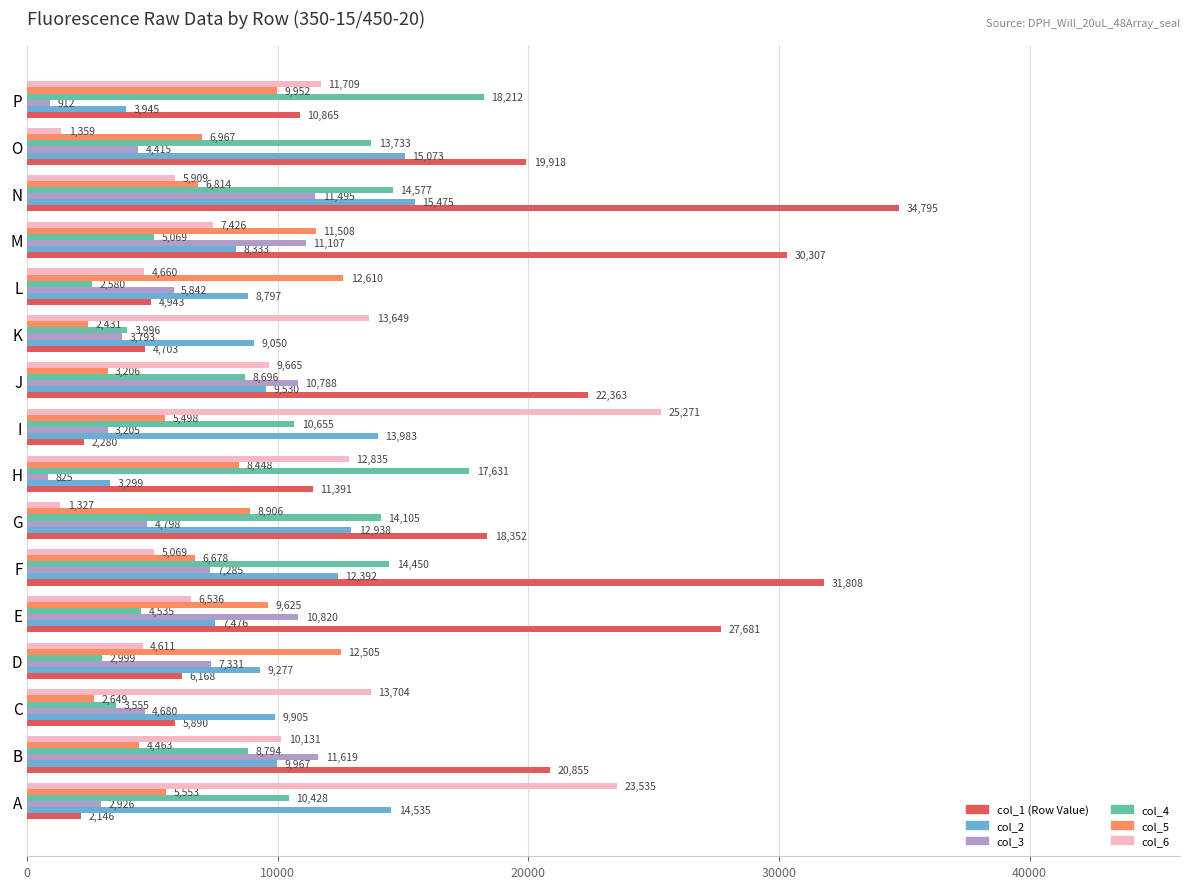

Is it true that col_6 equals 8283 at H?

False